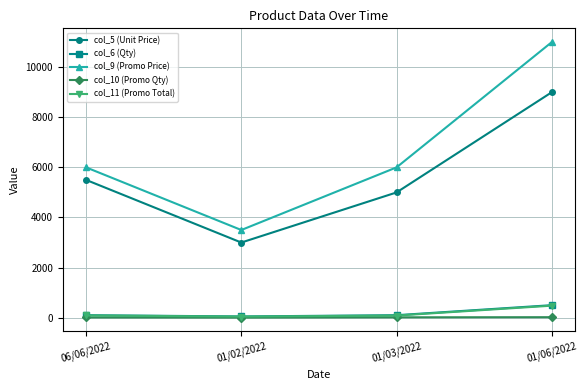

True or false: col_11 (Promo Total) has more than 1 points higher than both neighbors.

False